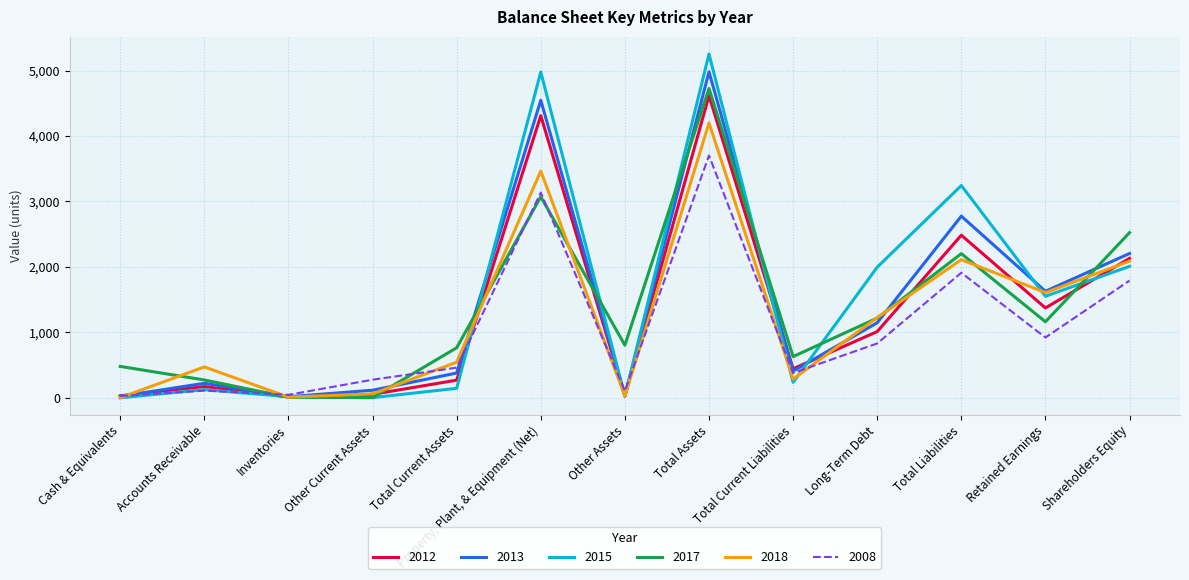

What is the total value across all series at Long-Term Debt?

7430